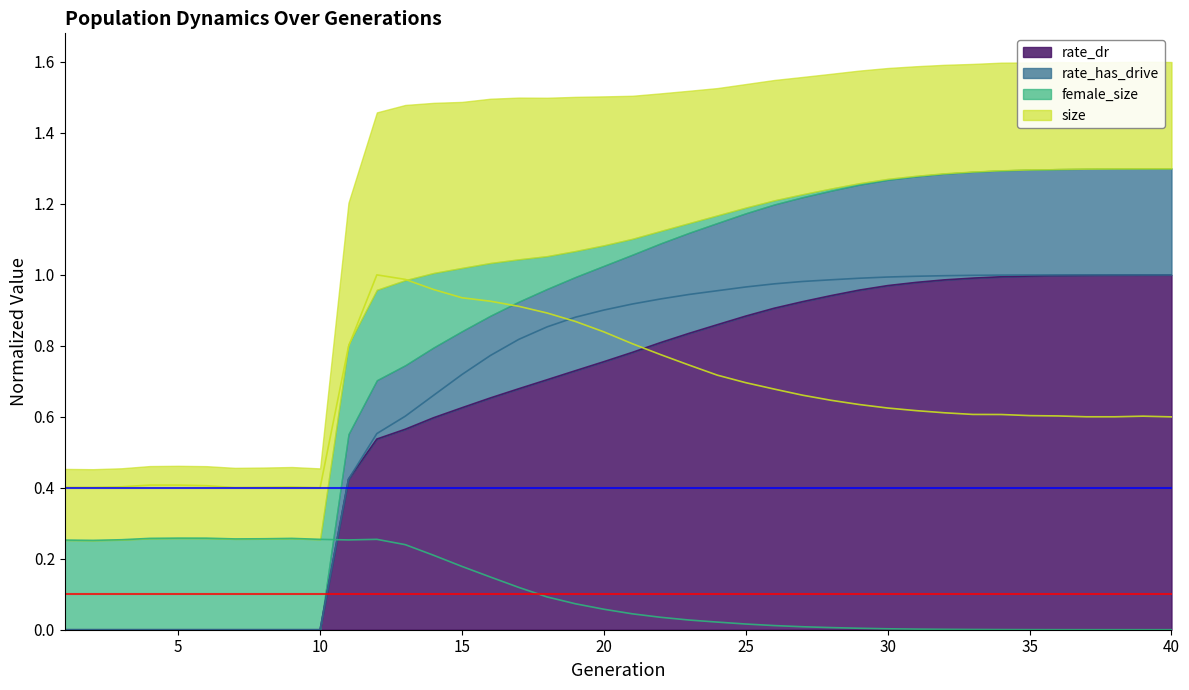

What is the maximum value shown in the chart?

1.0